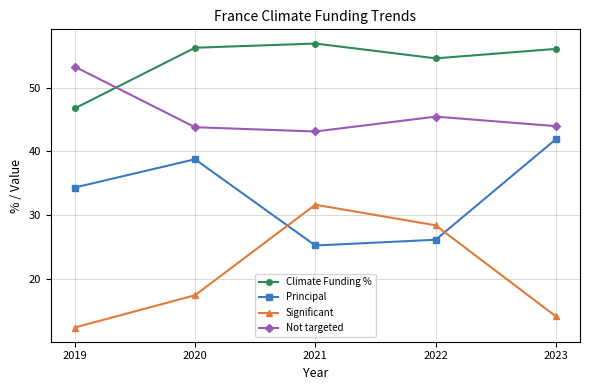

What is the average value of the Principal series?

33.3